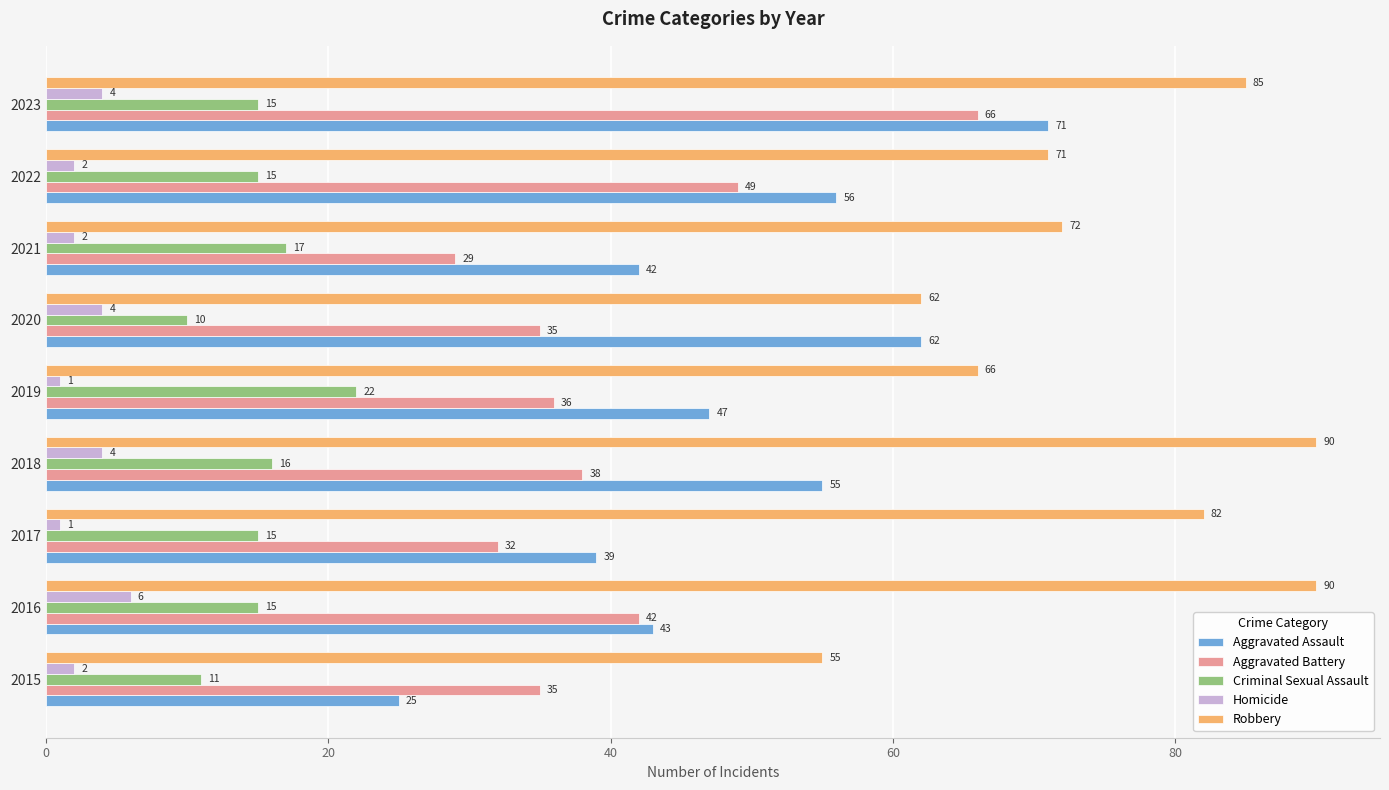

At which category is the sum across all series the highest?

2023